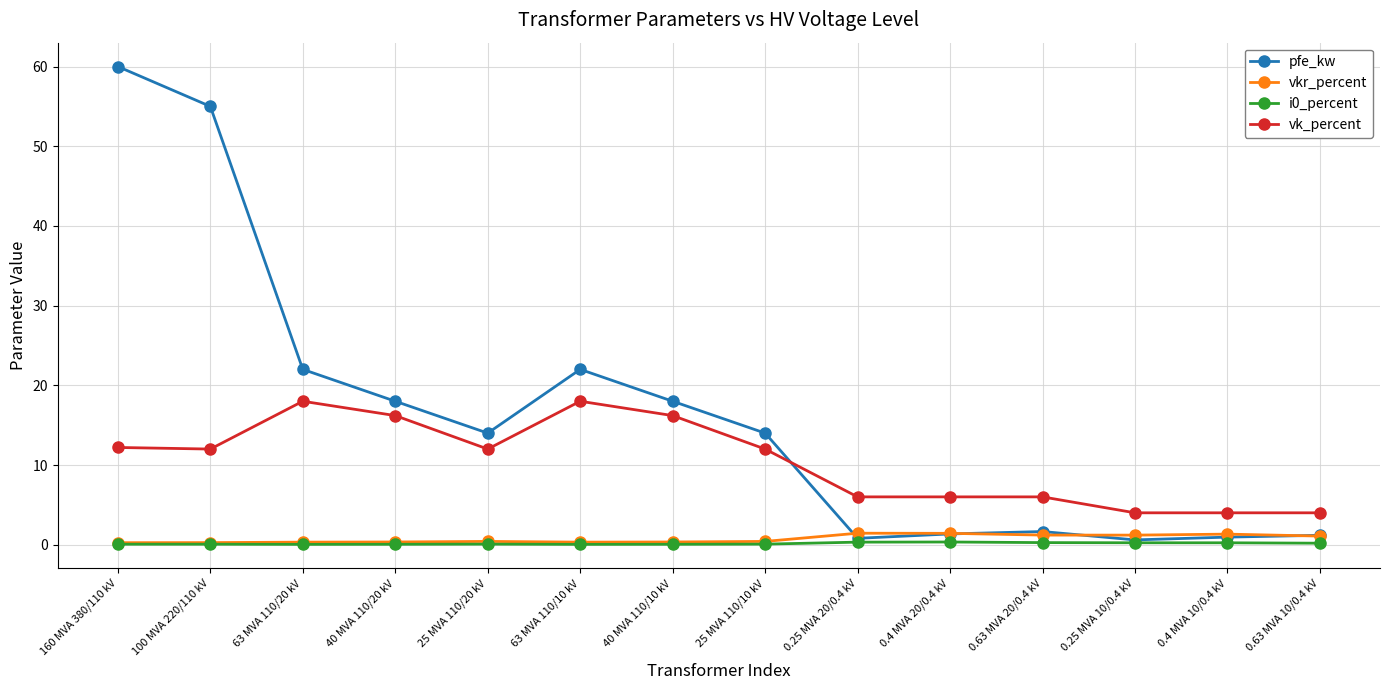

How many lines are shown in the chart?

4